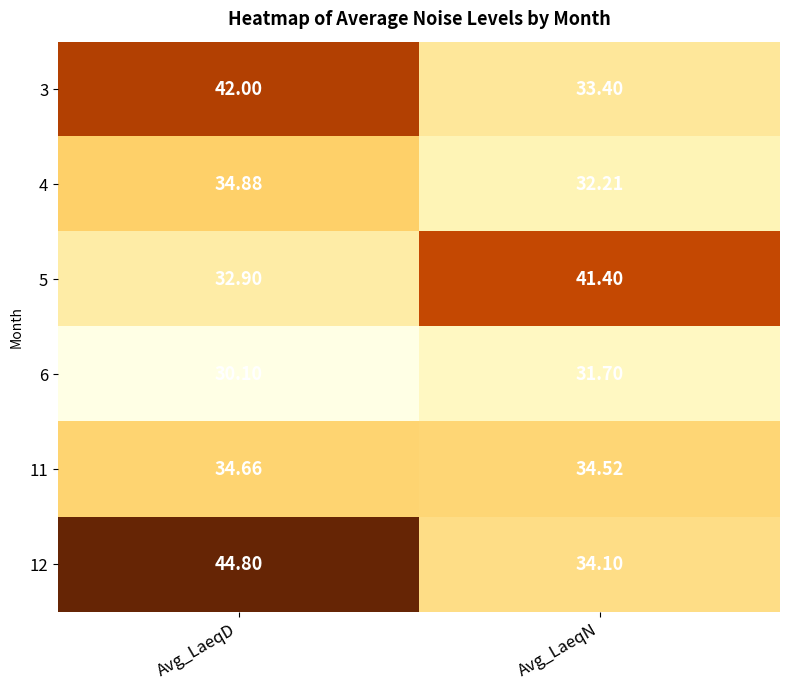

At which category does the chart reach its peak across all series?

Avg_LaeqD